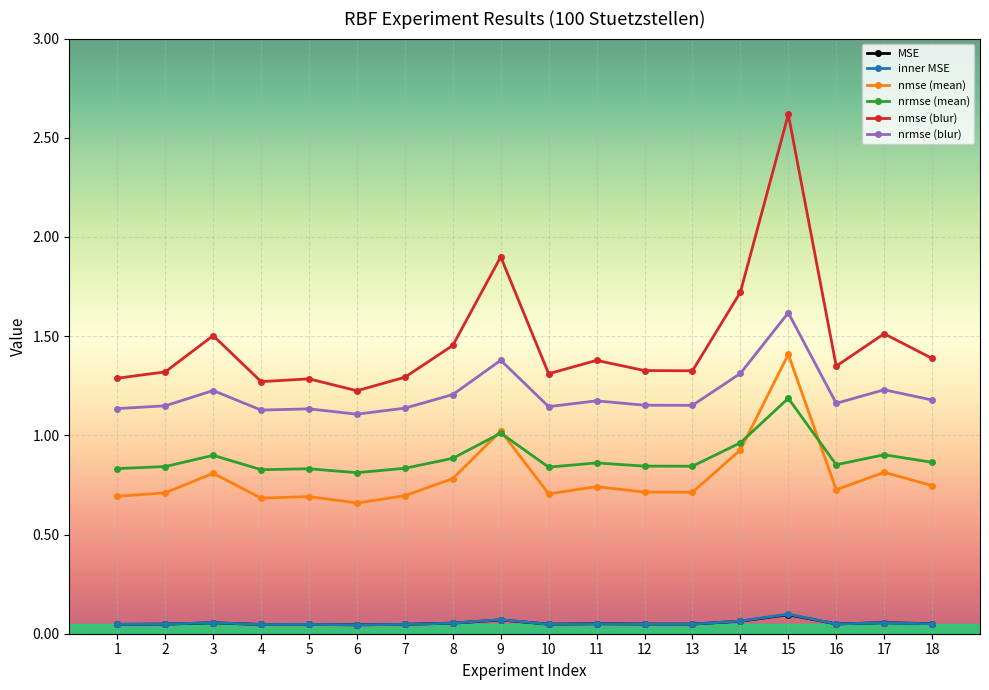

Does the chart display data point markers on the line(s)?

Yes